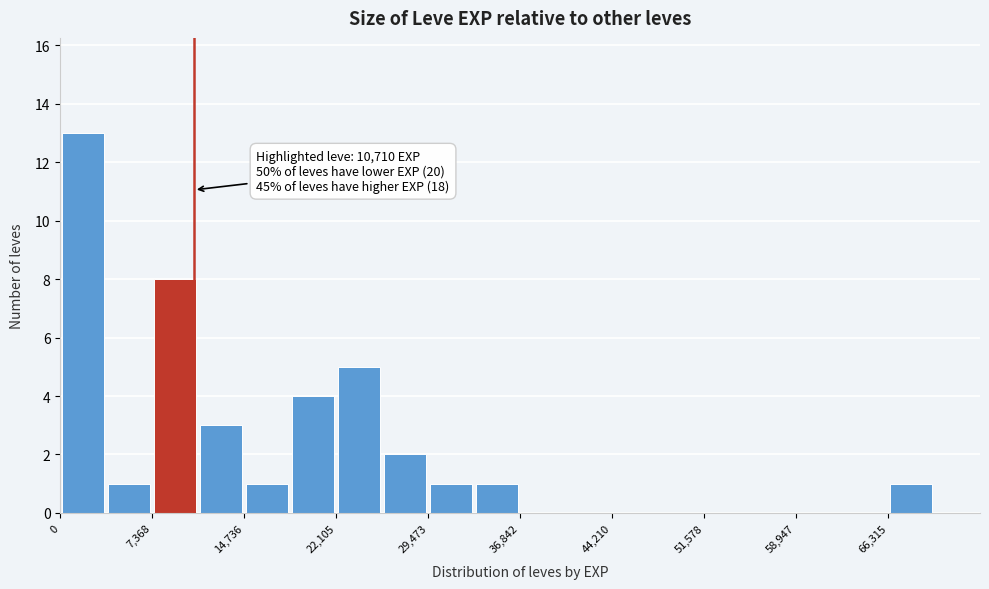

Around what value on the x-axis is the tallest bar? Give the approximate position of its centre, as read against the axis.

2000